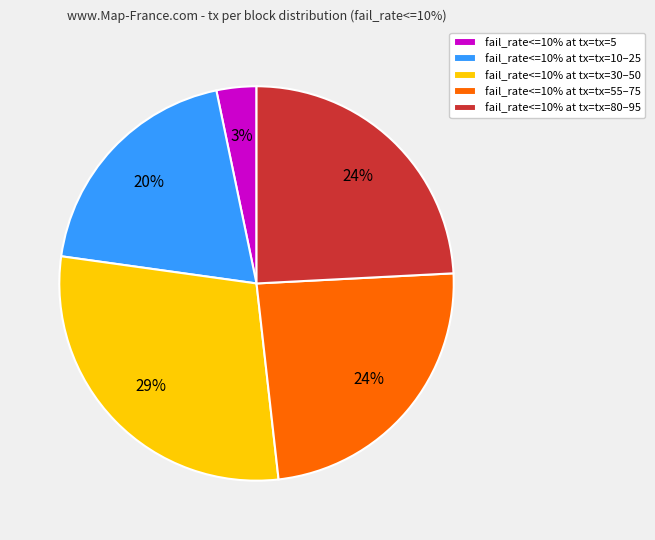

Is the sum of fail_rate<=10% at tx=tx=30–50 and fail_rate<=10% at tx=tx=55–75 greater than half?

Yes